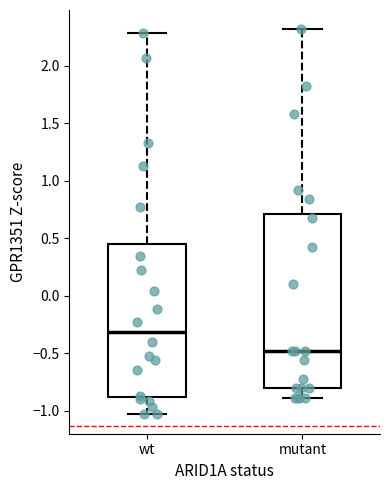

Reading left to right, read every box against the y-axis: the position of its median line, the range the box covers, and the ends of its whiskers. The values are not printed on the chart, so give them approximately, as read against the axis.

wt: median -0.30, box -0.90 to 0.45, whiskers -1.05 to 2.30
mutant: median -0.50, box -0.80 to 0.70, whiskers -0.90 to 2.30